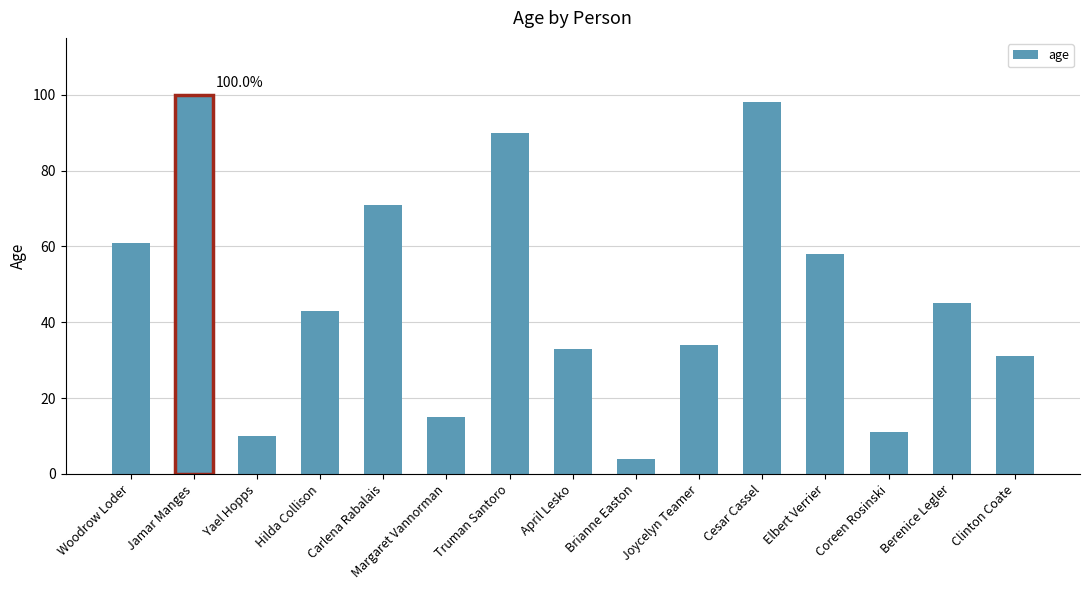

What is the label of the 10th bar from the right?

Margaret Vannorman